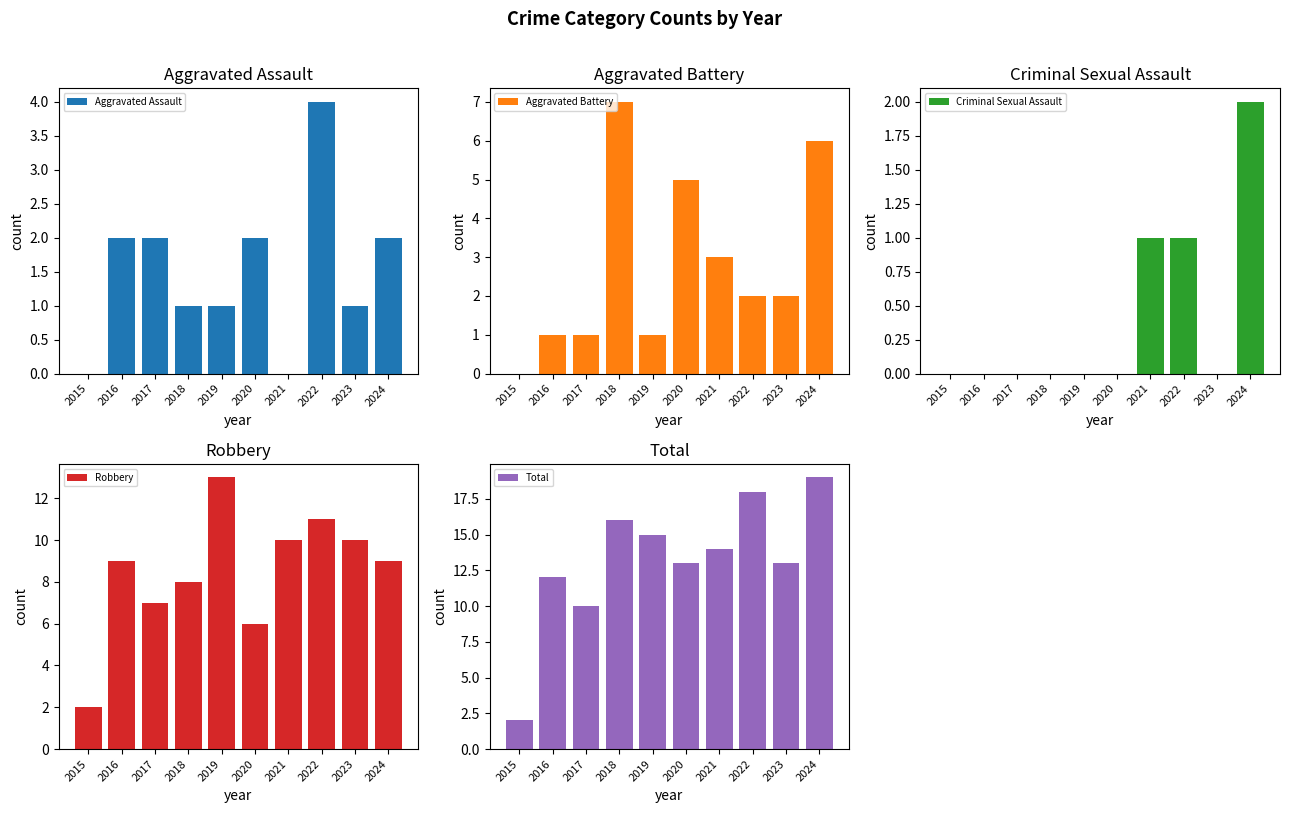

What is the sum of all Aggravated Assault values?

15